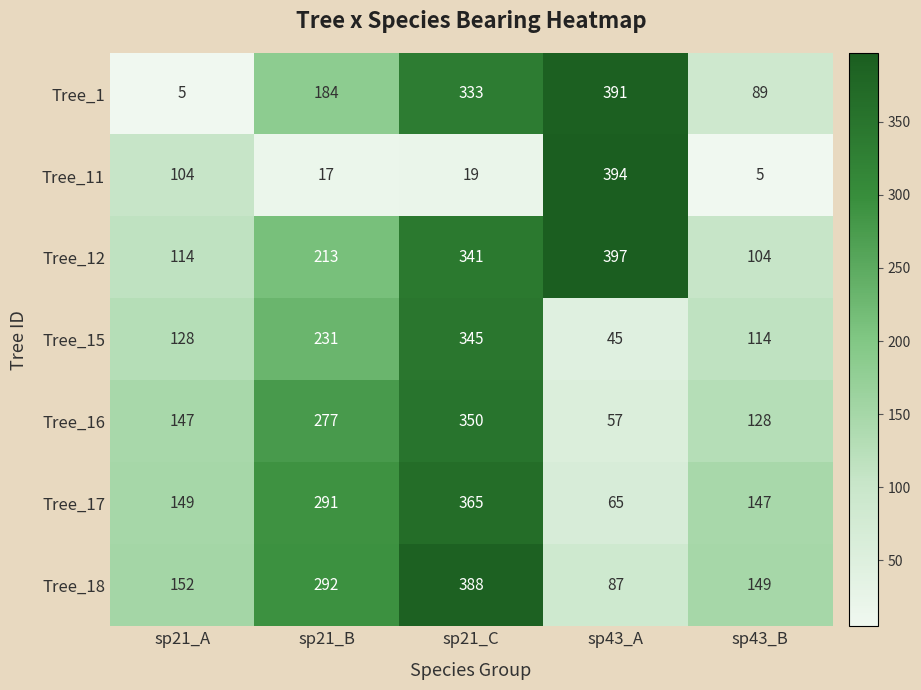

What is the sum of the Tree_1 values at sp43_B and sp21_A?

94